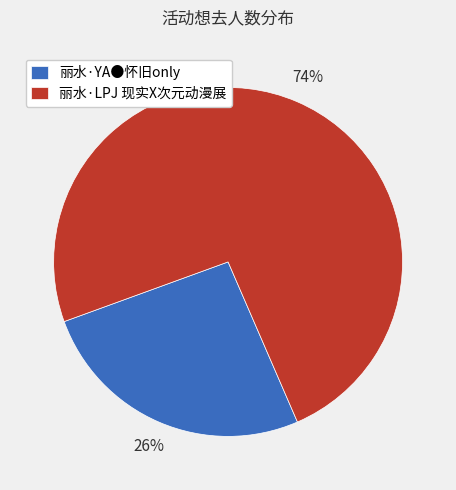

Combined, do 丽水·LPJ 现实X次元动漫展 and 丽水·YA●怀旧only account for over 50%?

Yes